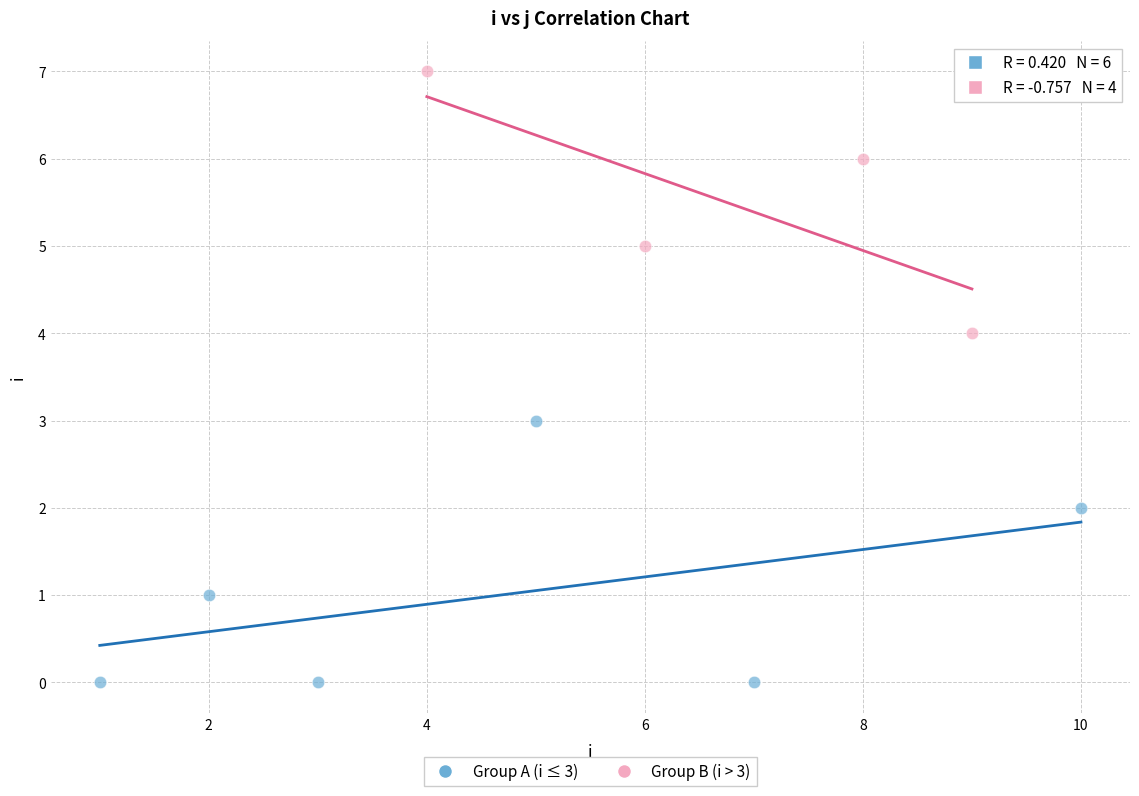

What are all the series names shown in the legend?

Group A (i ≤ 3), Group B (i > 3)